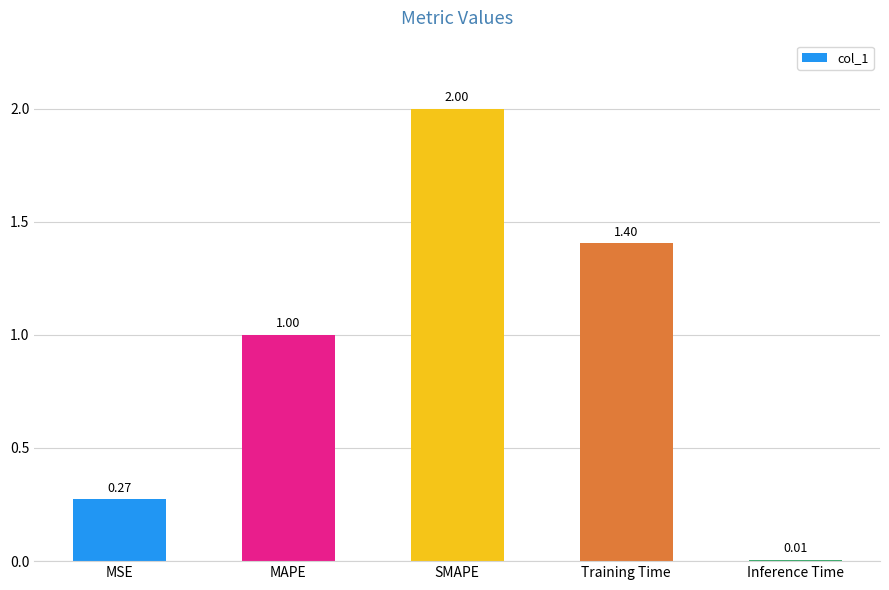

The chart shows a value of 0.9 at Training Time. True or false?

False